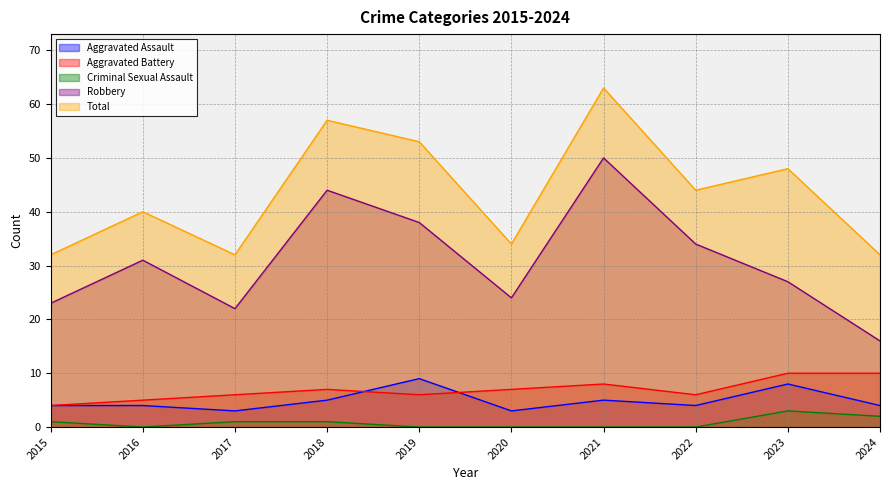

What is the spread (max minus min) of values at 2015?

31